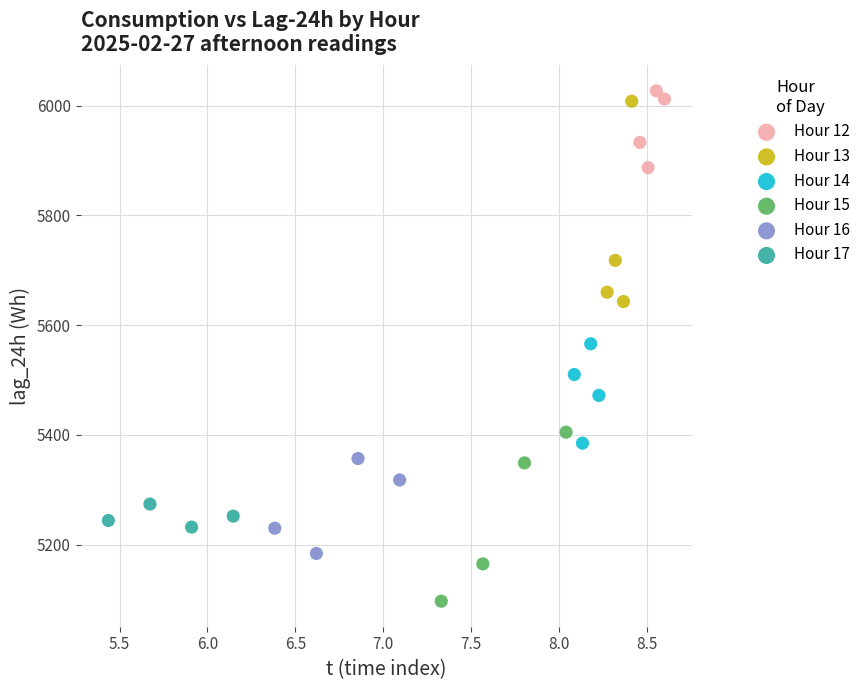

Which series contains the lowest Y value?

Hour 15